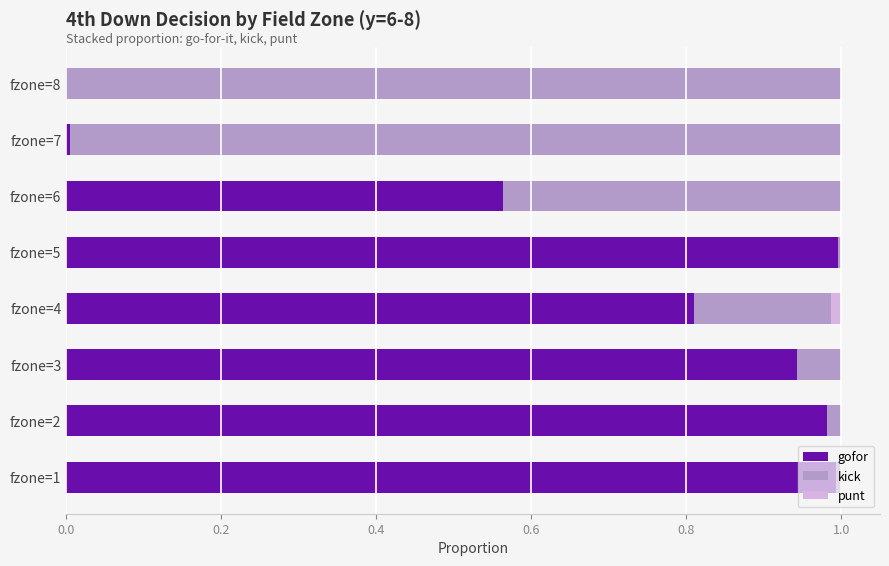

The value of gofor at fzone=7 is 0.0. True or false?

True